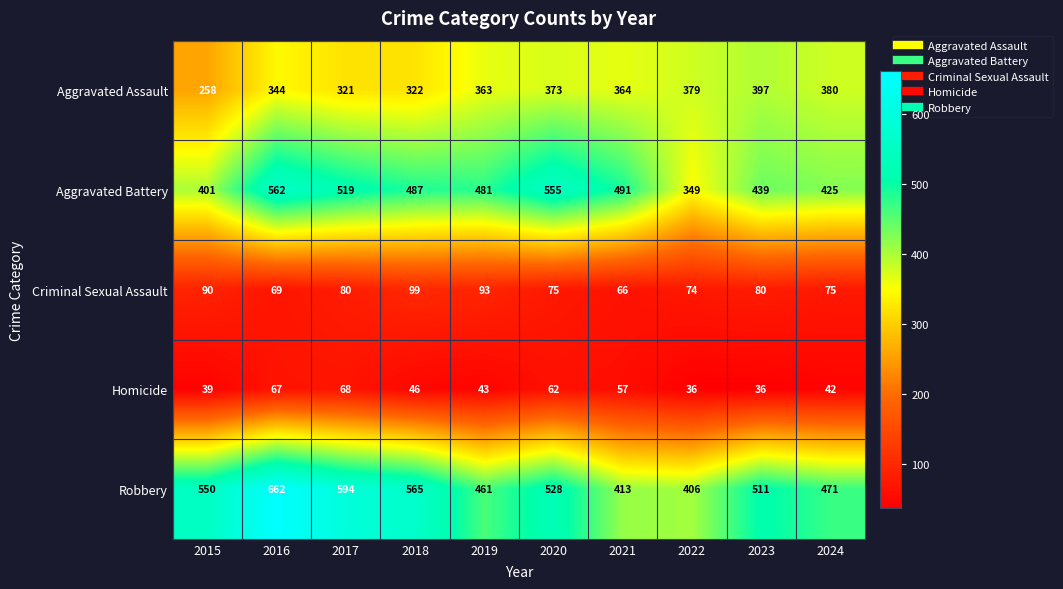

What is the average value of the Criminal Sexual Assault series?

80